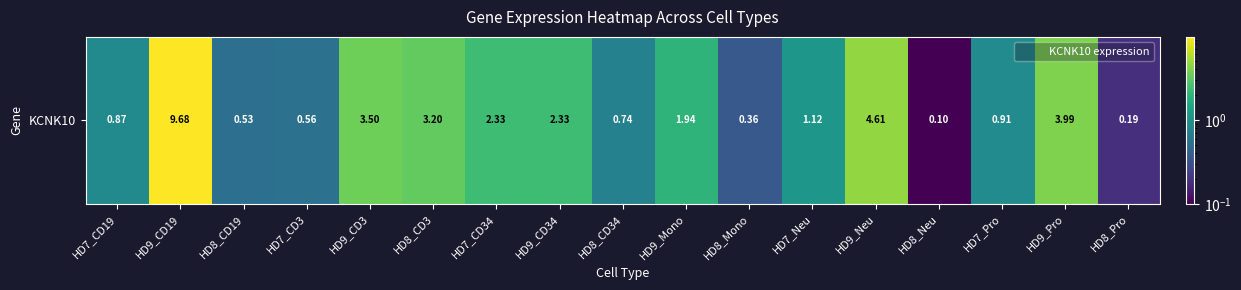

True or false: the data shows 0.1 at HD8_Neu.

True